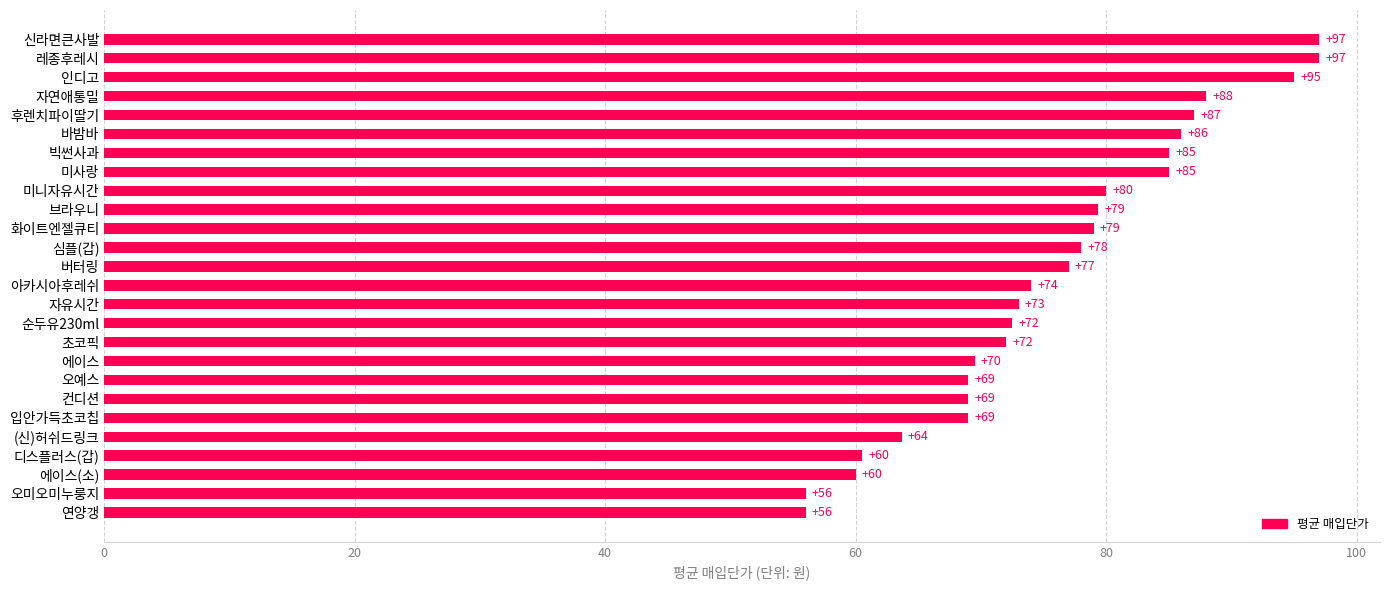

Where is the data nearest to the value 76?

버터링